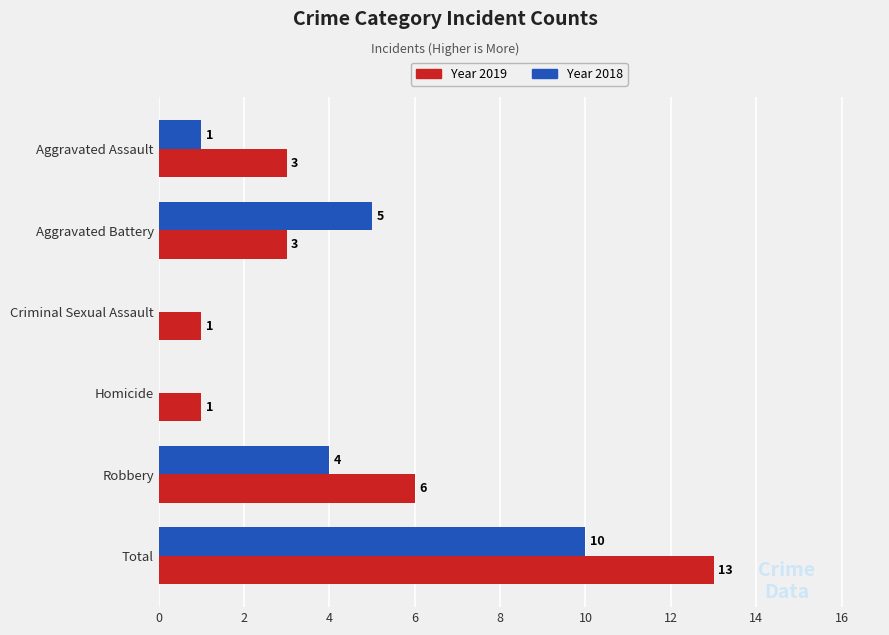

What is the greatest value displayed?

13